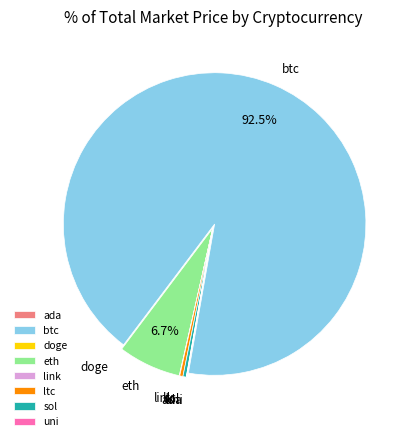

Which category has the biggest portion of the pie?

btc